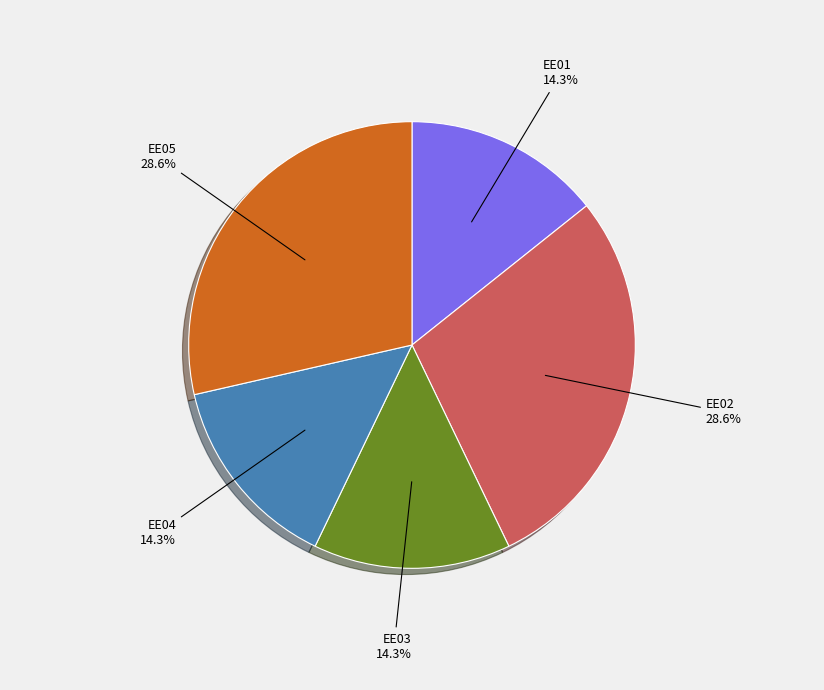

Is there a majority slice in this chart?

No